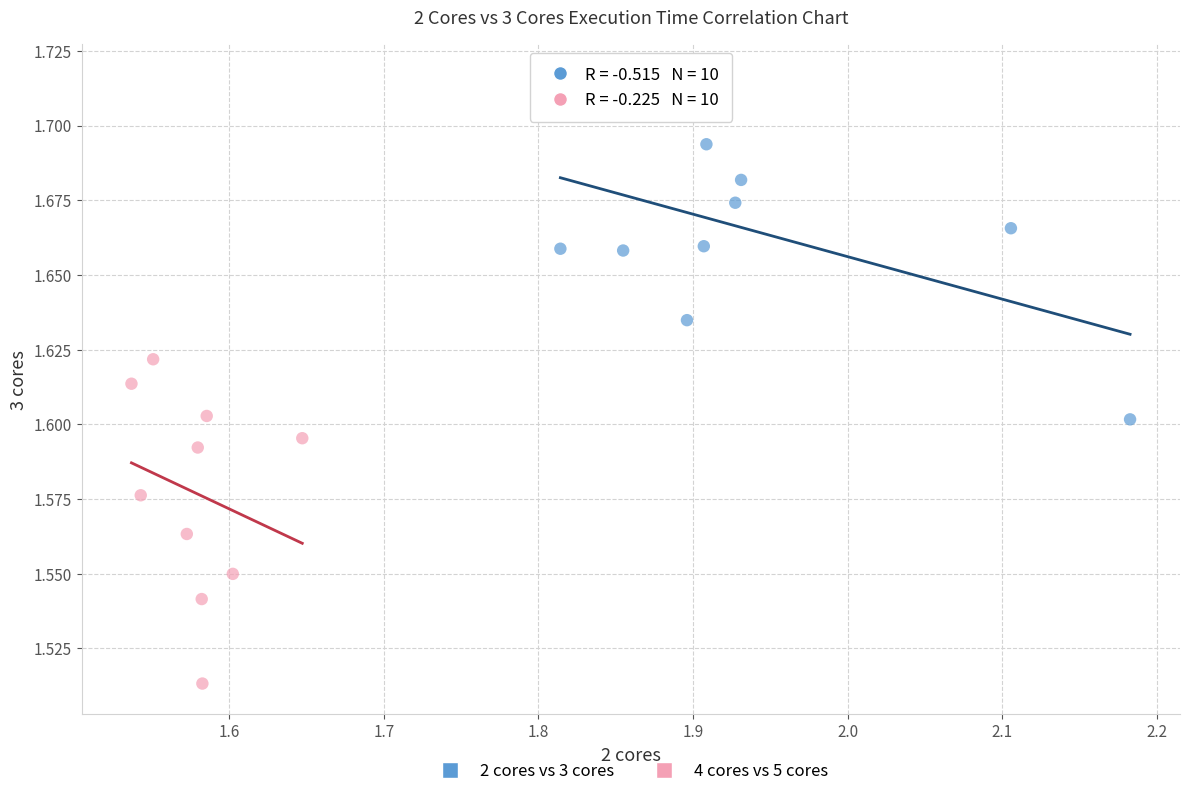

Which series has the widest spread of Y values?

2 cores vs 3 cores